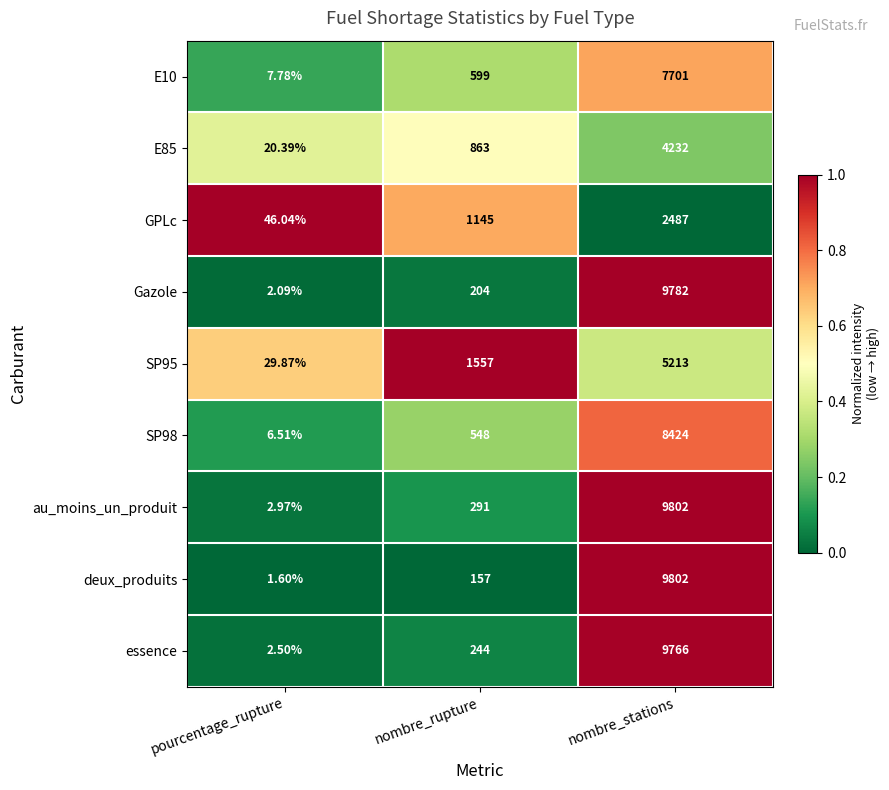

At which category is the sum across all series the highest?

nombre_stations